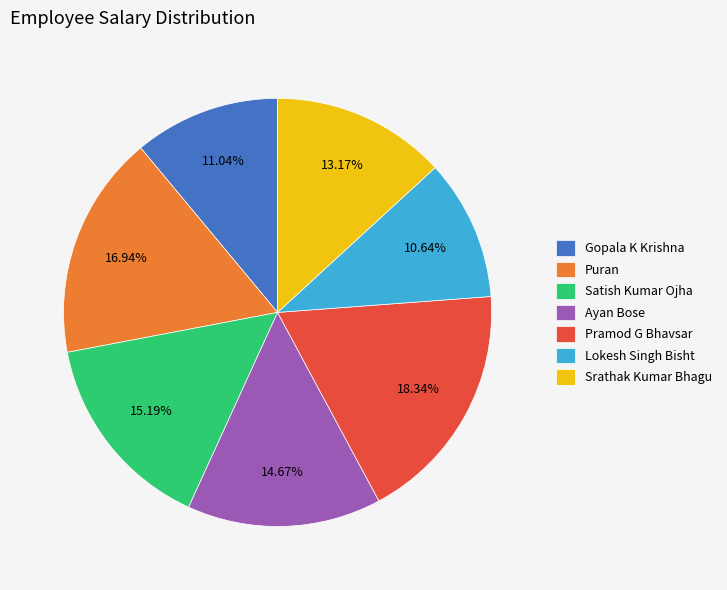

What percentage do Pramod G Bhavsar and Ayan Bose together represent?

33.0%